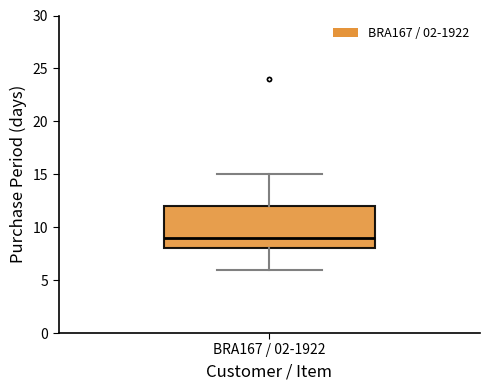

Transcribe this box plot: give where the median line is, the range the box spans, and where the two whiskers end, as read against the y-axis. The values are not printed on the chart, so give them approximately, as read against the axis.

median 9, box 8 to 12, whiskers 6 to 15